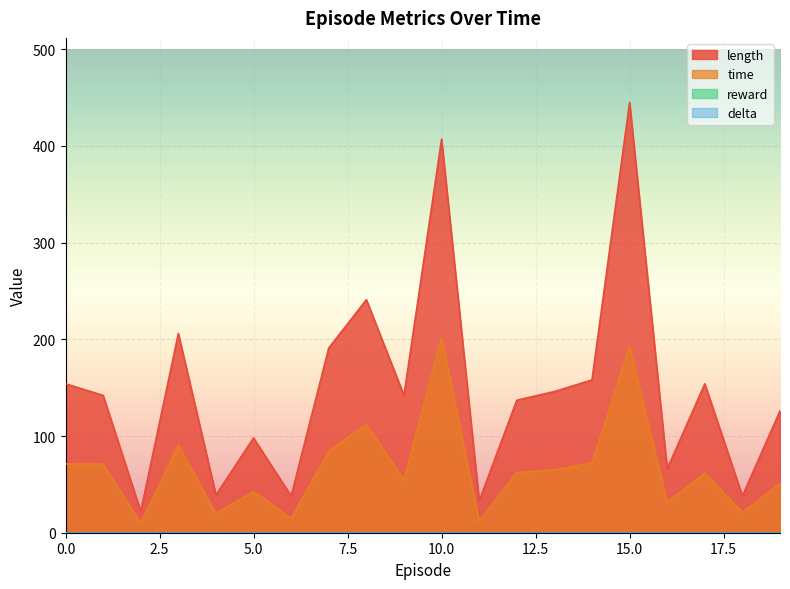

Which series has the largest total across all categories?

length